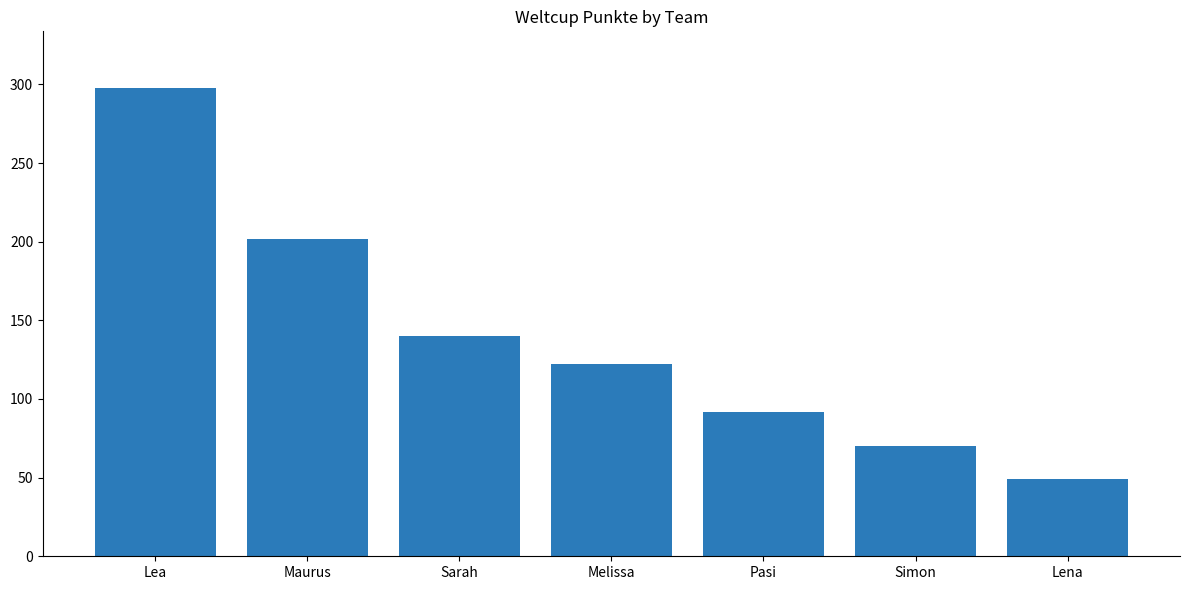

List the labels in order of value, smallest first.

Lena, Simon, Pasi, Melissa, Sarah, Maurus, Lea